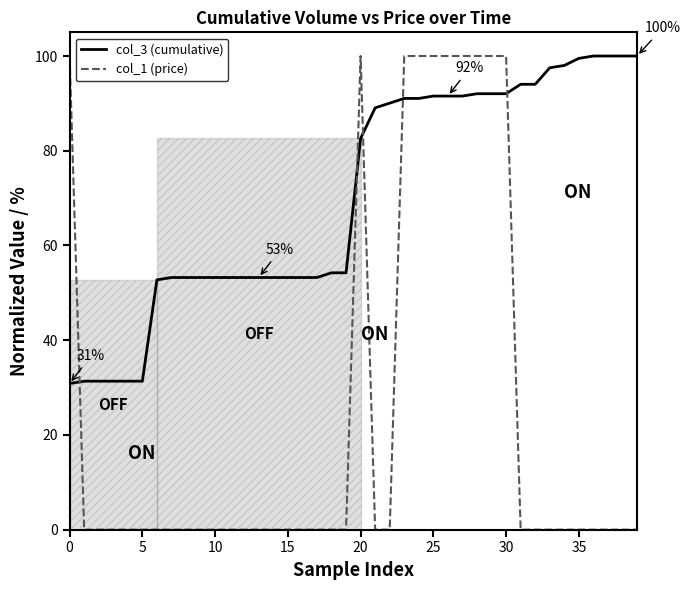

In col_1 (price), how many points are higher than both neighbors (excluding endpoints)?

1